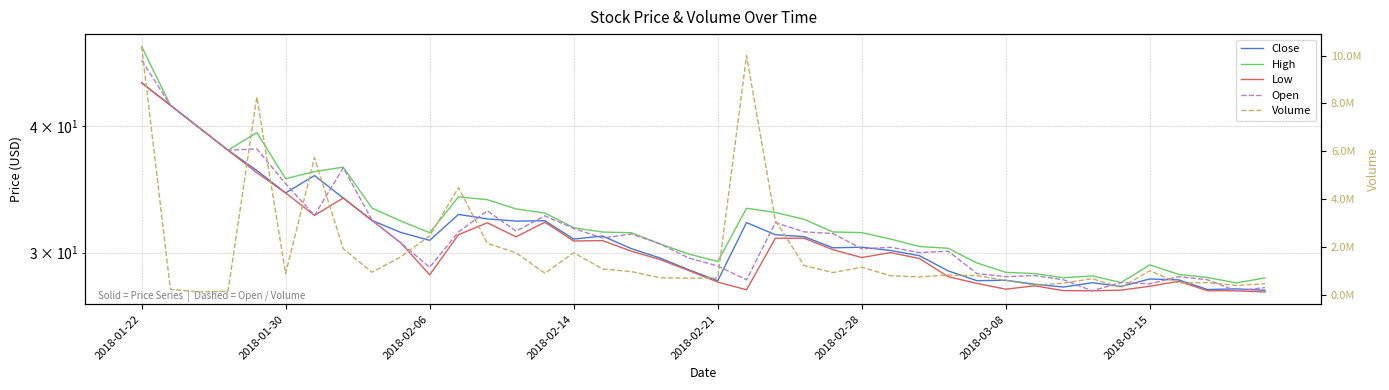

Does the chart have visible grid lines?

Yes